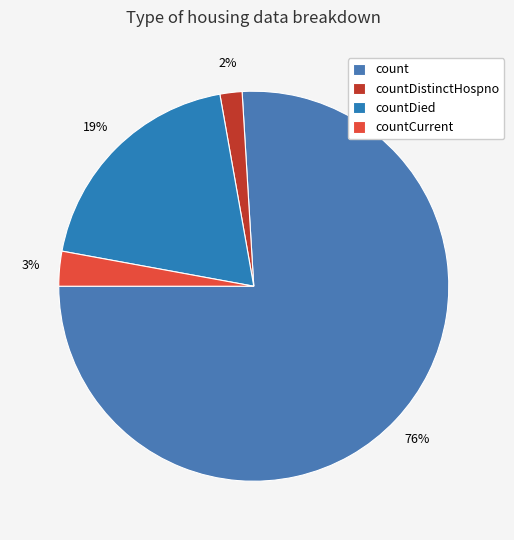

Which category accounts for the majority?

count